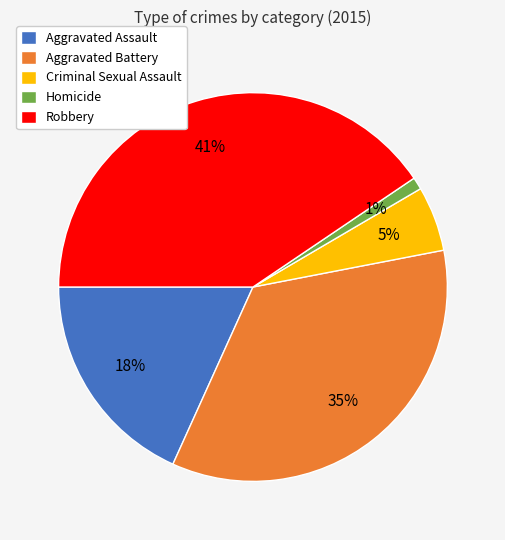

Is there any slice that represents more than half of the pie?

No